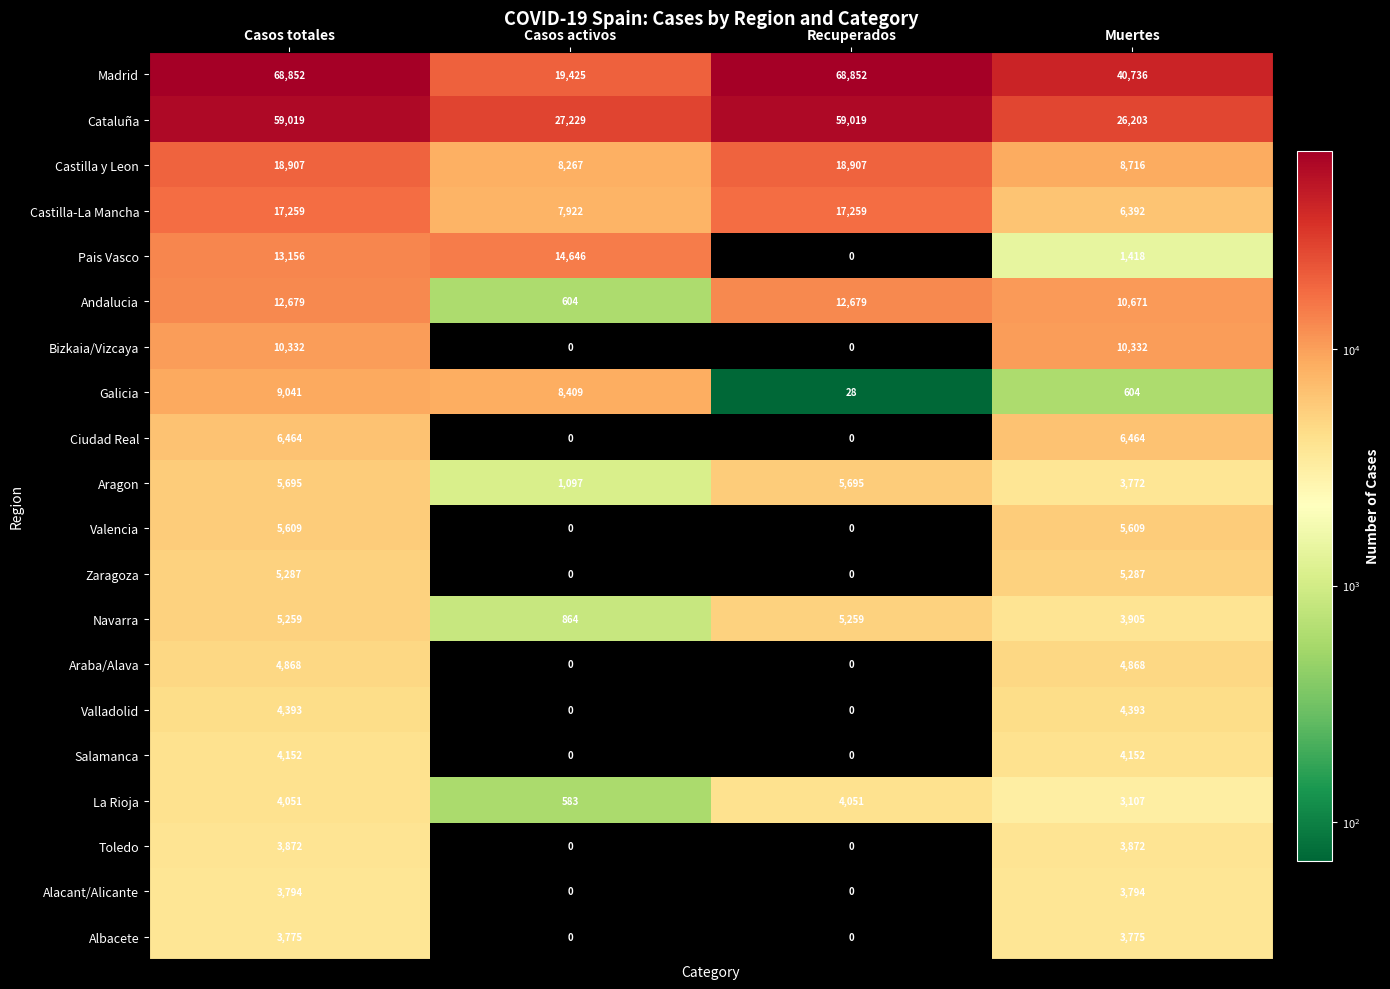

Which series has the largest total across all categories?

Madrid